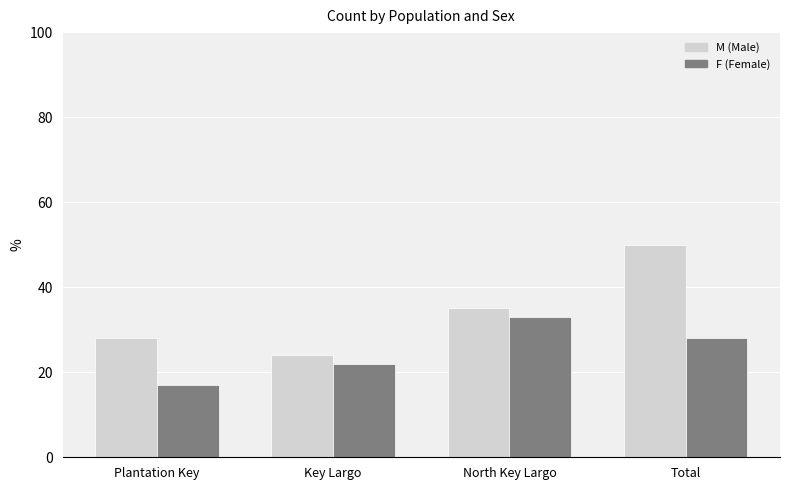

At which category is the sum across all series the highest?

Total